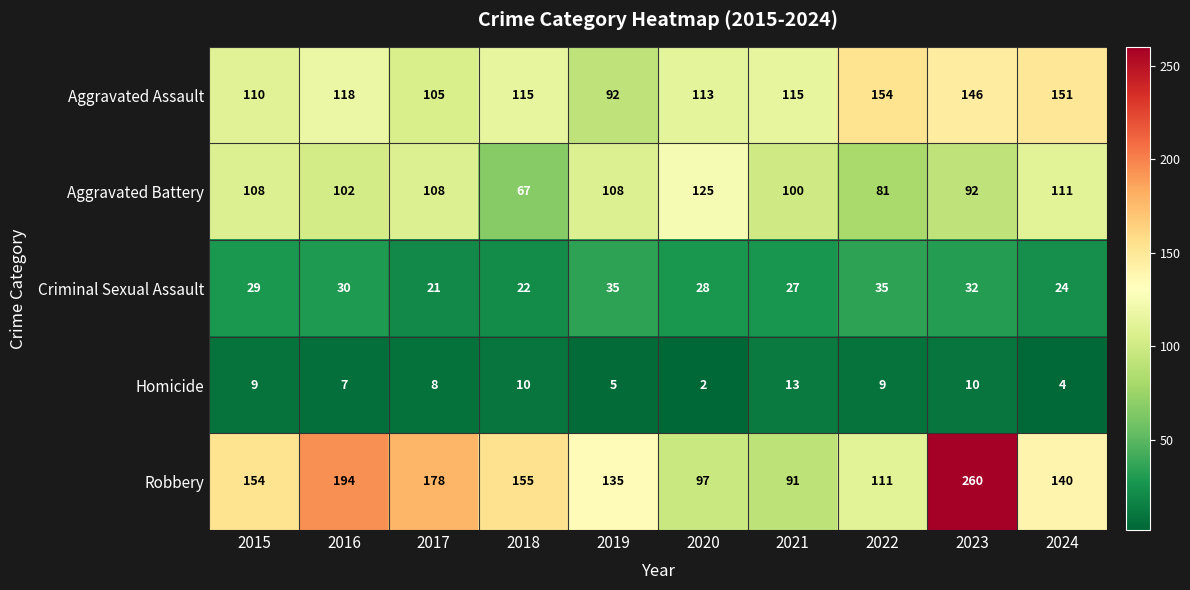

The Aggravated Battery series shows 111 at 2024. True or false?

True